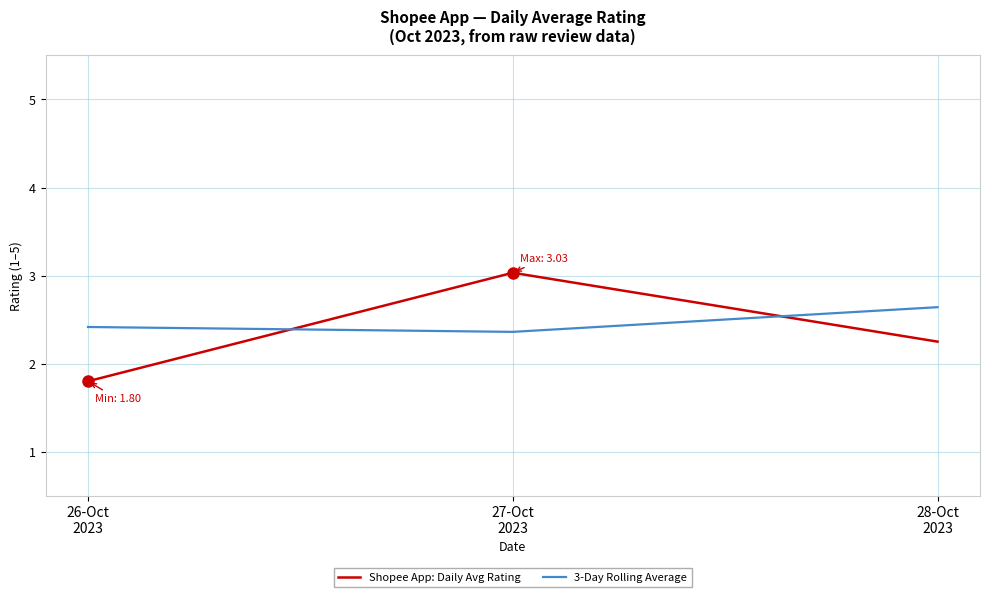

How many lines are shown in the chart?

2